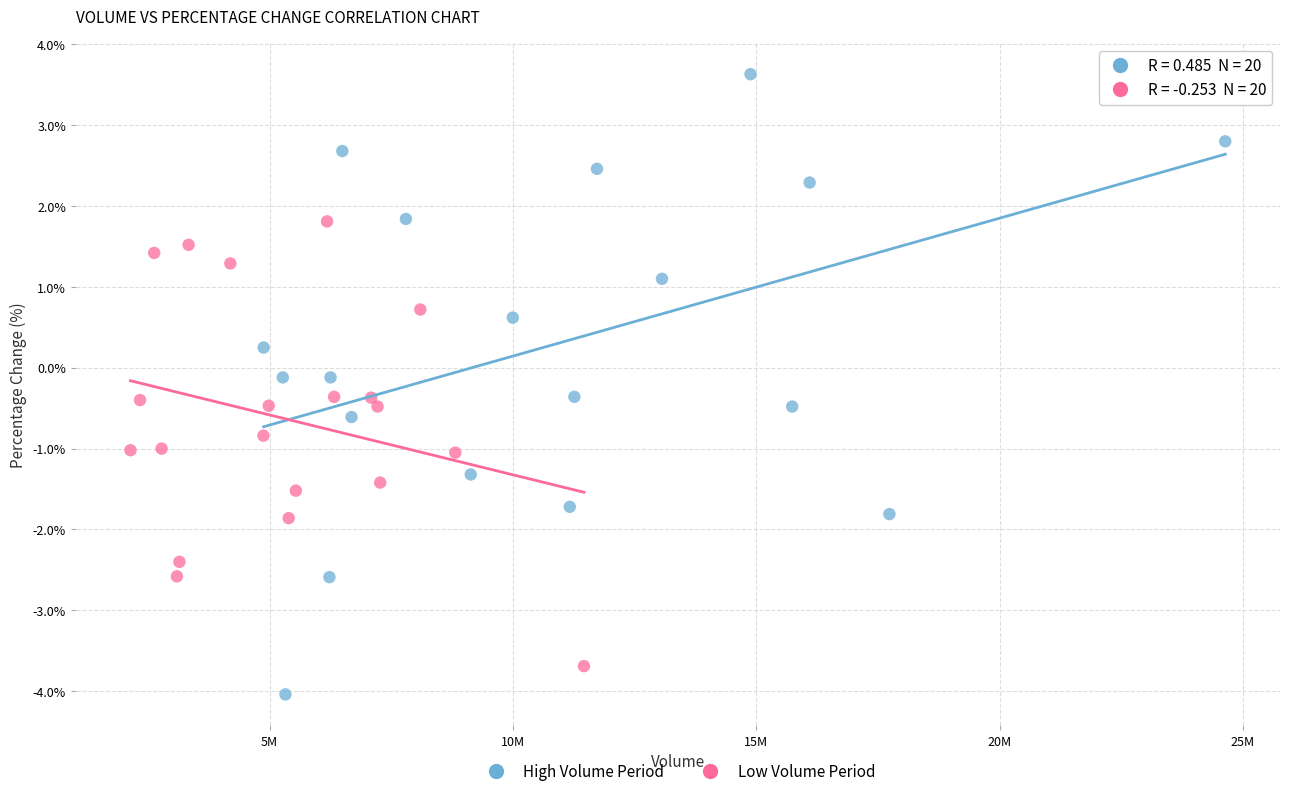

Which series reaches the minimum Y coordinate?

High Volume Period